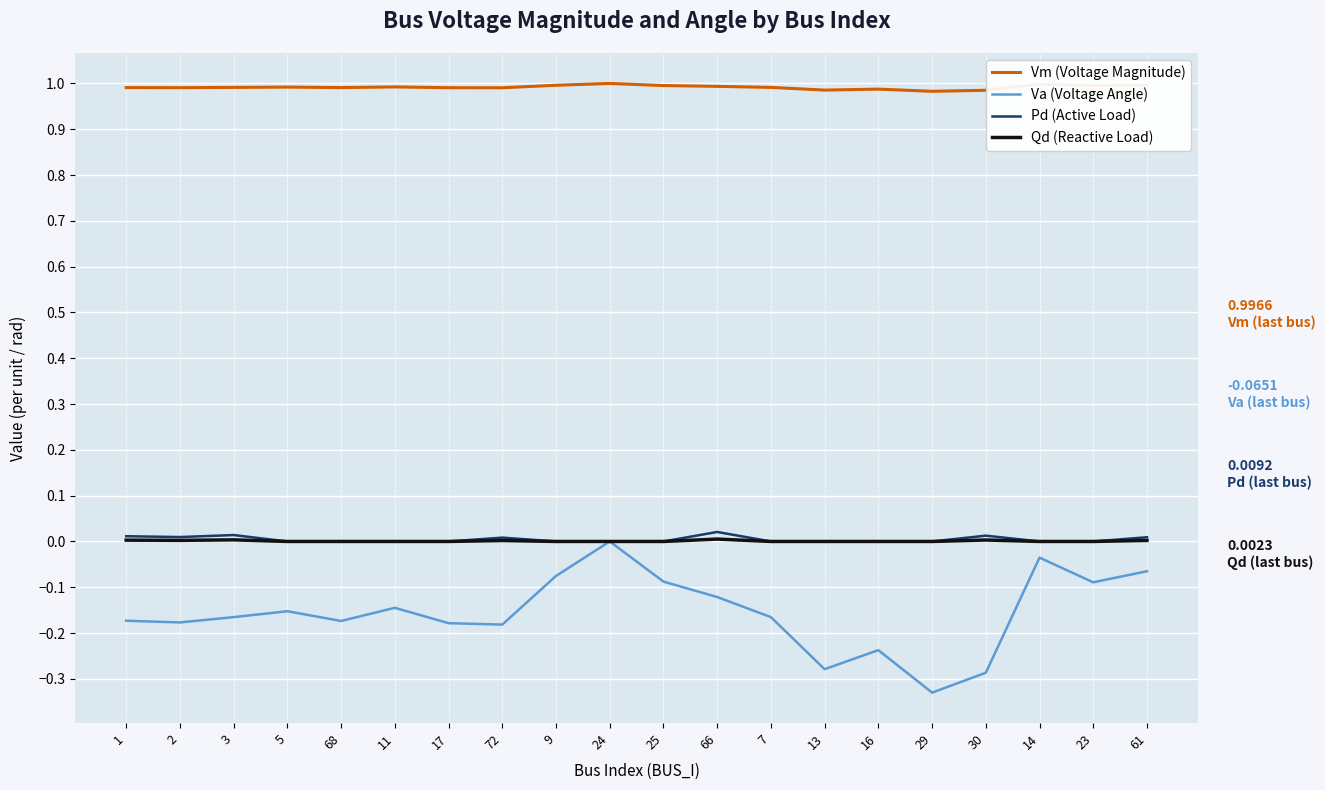

True or false: Va (Voltage Angle) and Vm (Voltage Magnitude) cross at least once.

False